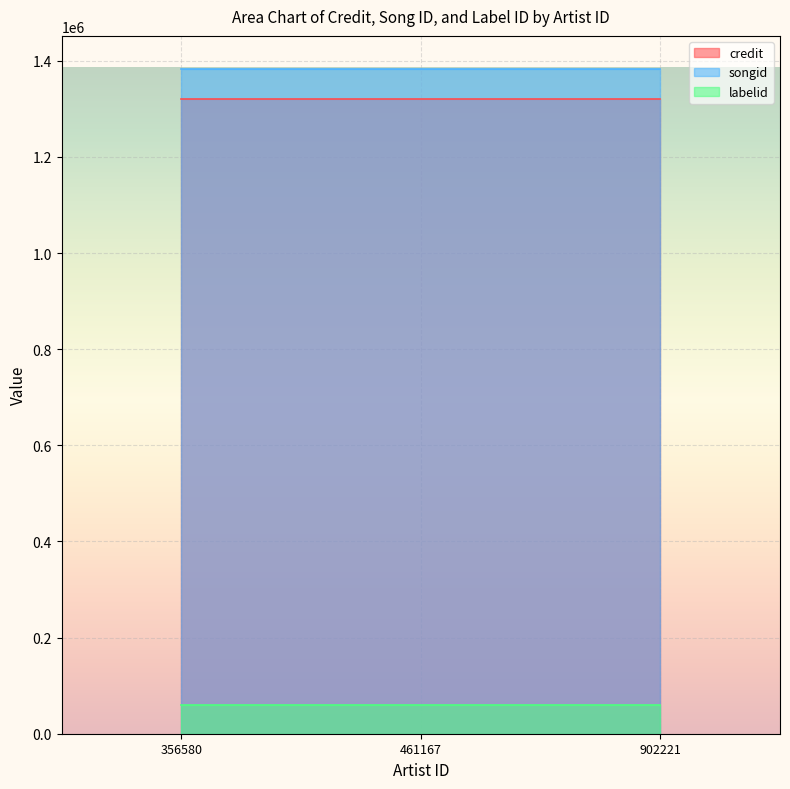

True or false: labelid has a value of 80240 at 902221.

False